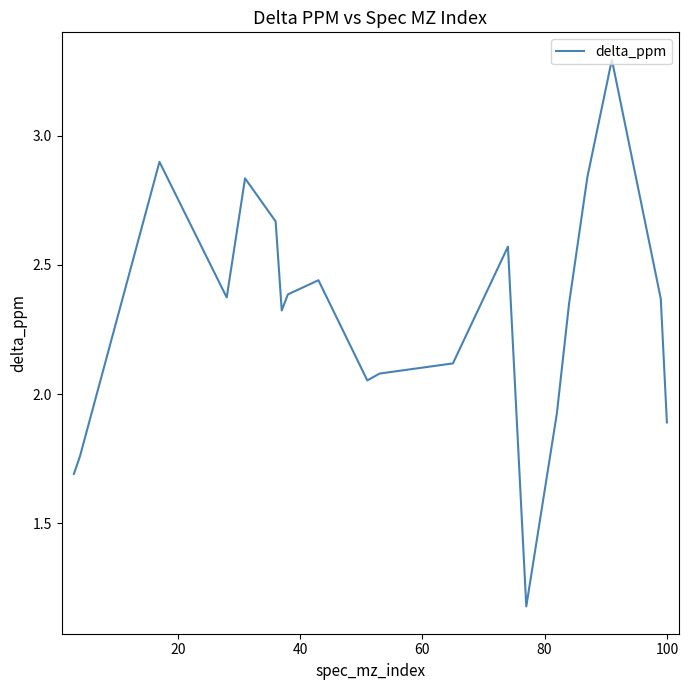

What is the difference between the maximum and second lowest values?

1.6